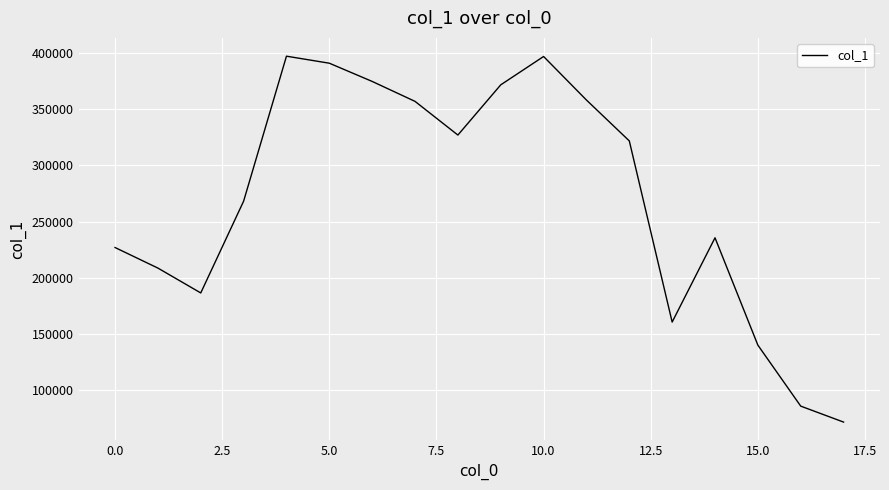

What is the smallest value displayed?

71160